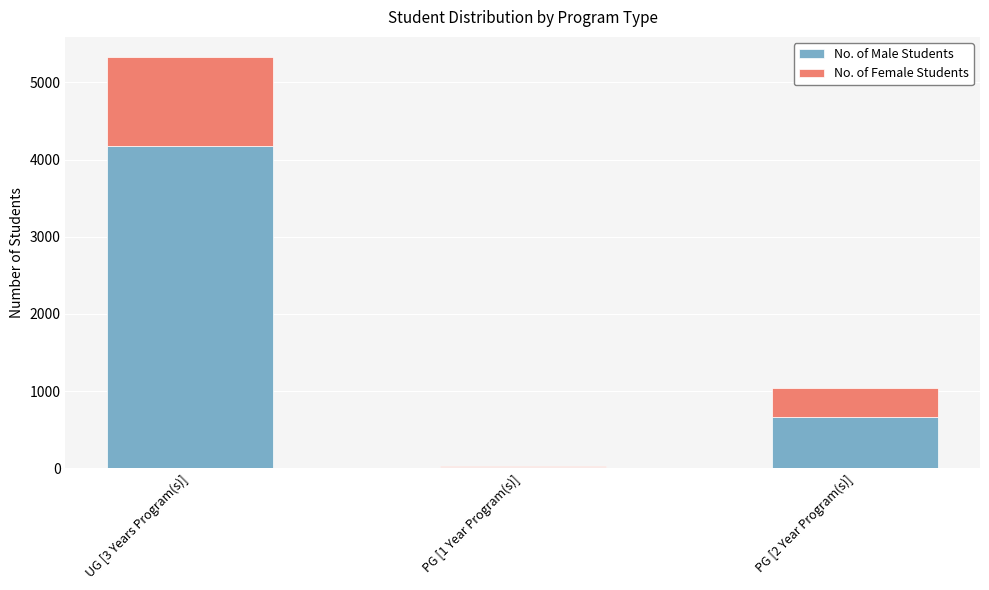

At which label is No. of Male Students closest to 2092?

PG [2 Year Program(s)]